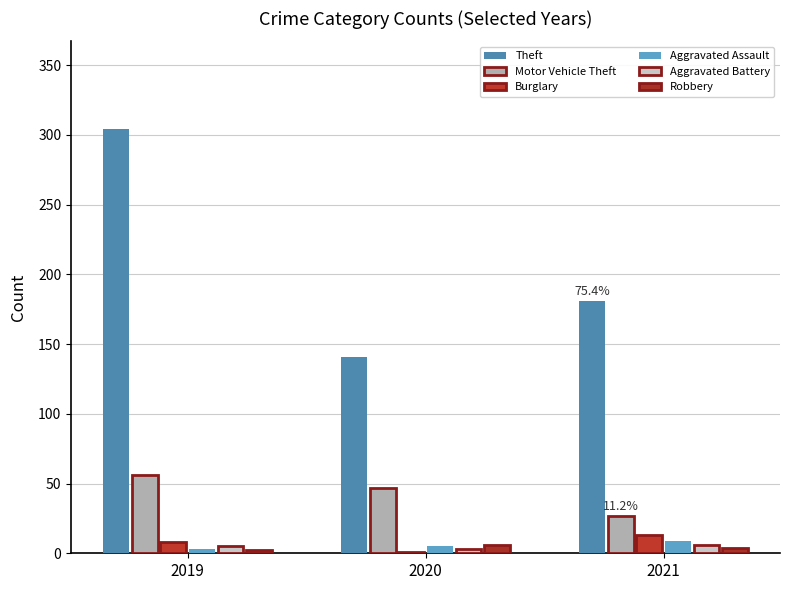

What are all the series names shown in the legend?

Theft, Motor Vehicle Theft, Burglary, Aggravated Assault, Aggravated Battery, Robbery